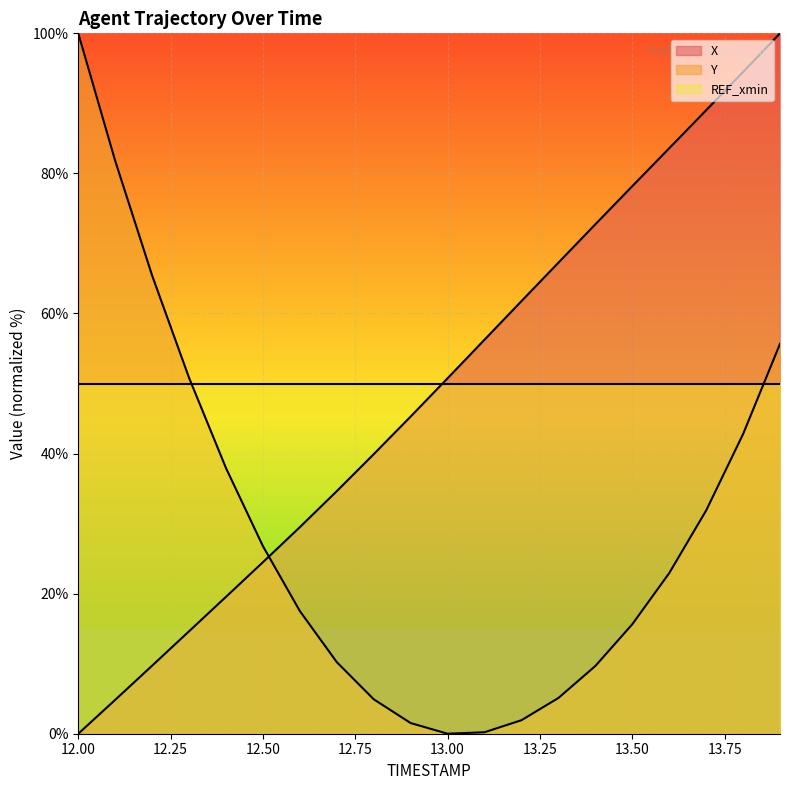

What is the spread (max minus min) of values at 12.8?

35.0